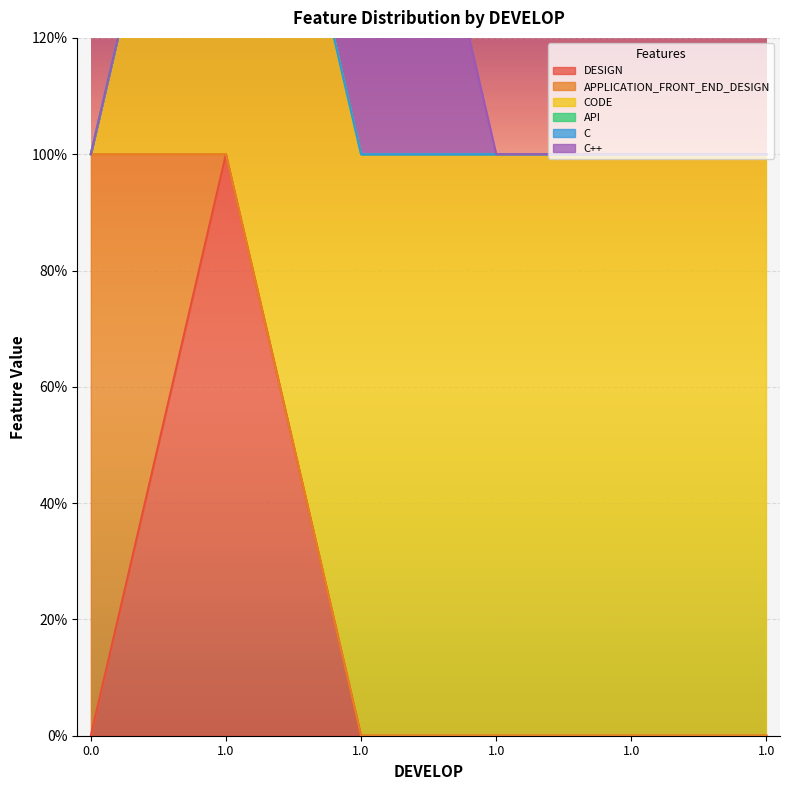

Rank the series by their maximum value, from lowest to highest.

API, C, DESIGN, APPLICATION_FRONT_END_DESIGN, CODE, C++